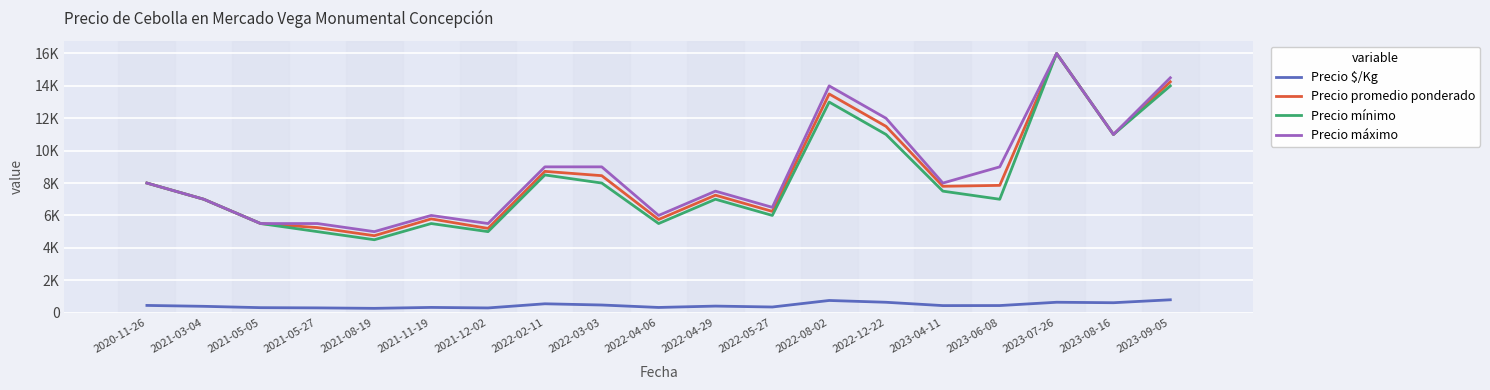

True or false: Precio mínimo and Precio promedio ponderado cross at least once.

False